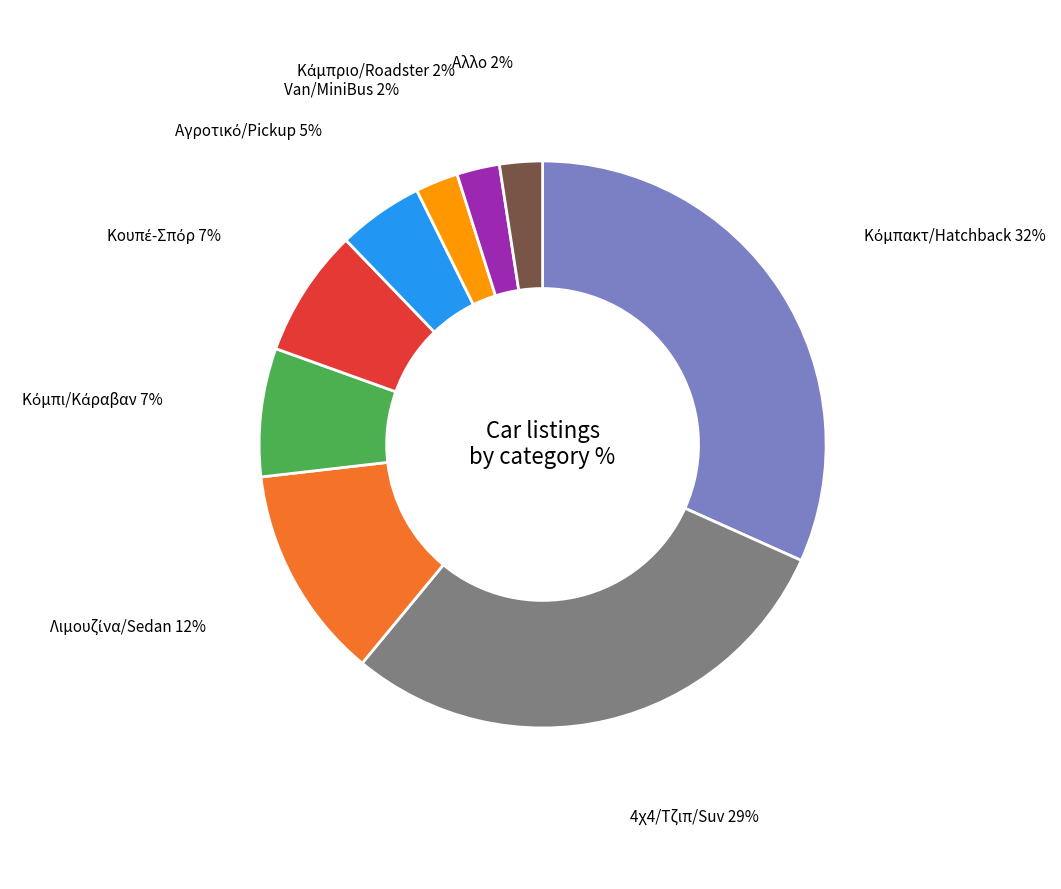

Is there any slice that represents more than half of the pie?

No